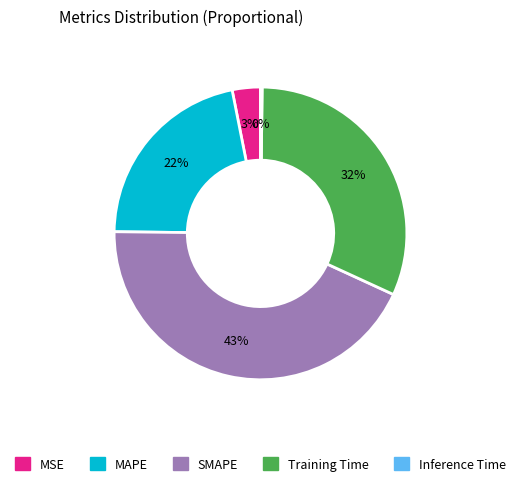

Does MSE account for over 50% of the chart?

No